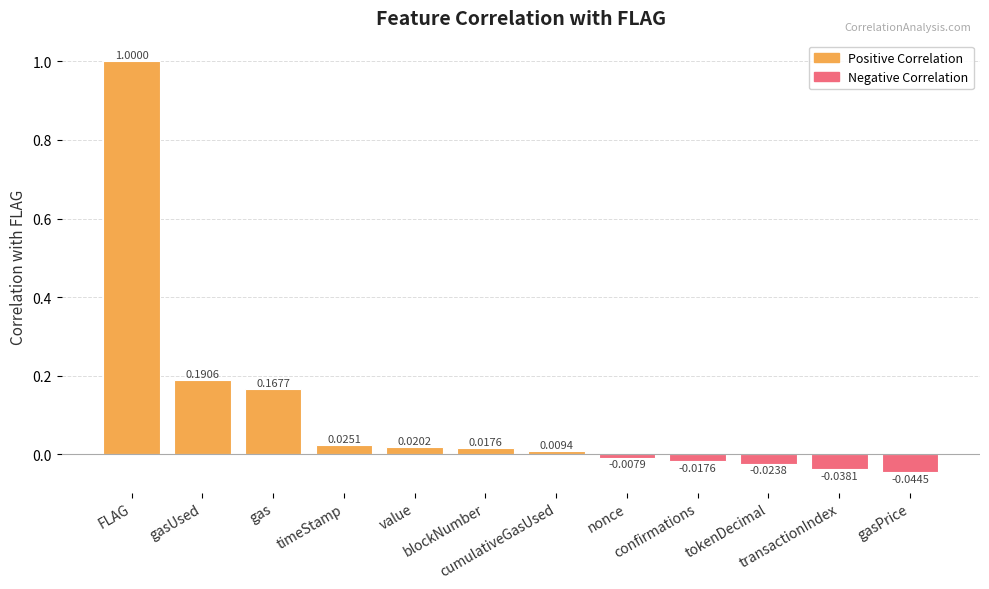

Which category has the highest value across all series?

FLAG